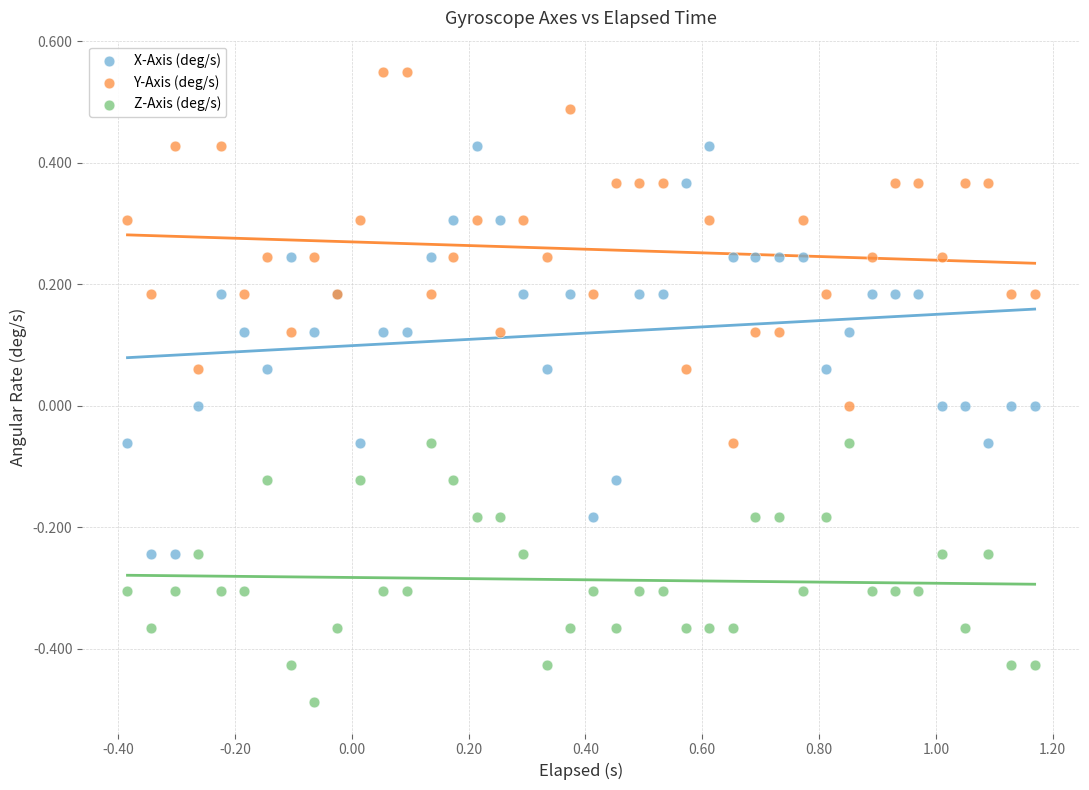

What are all the series names shown in the legend?

X-Axis (deg/s), Y-Axis (deg/s), Z-Axis (deg/s)